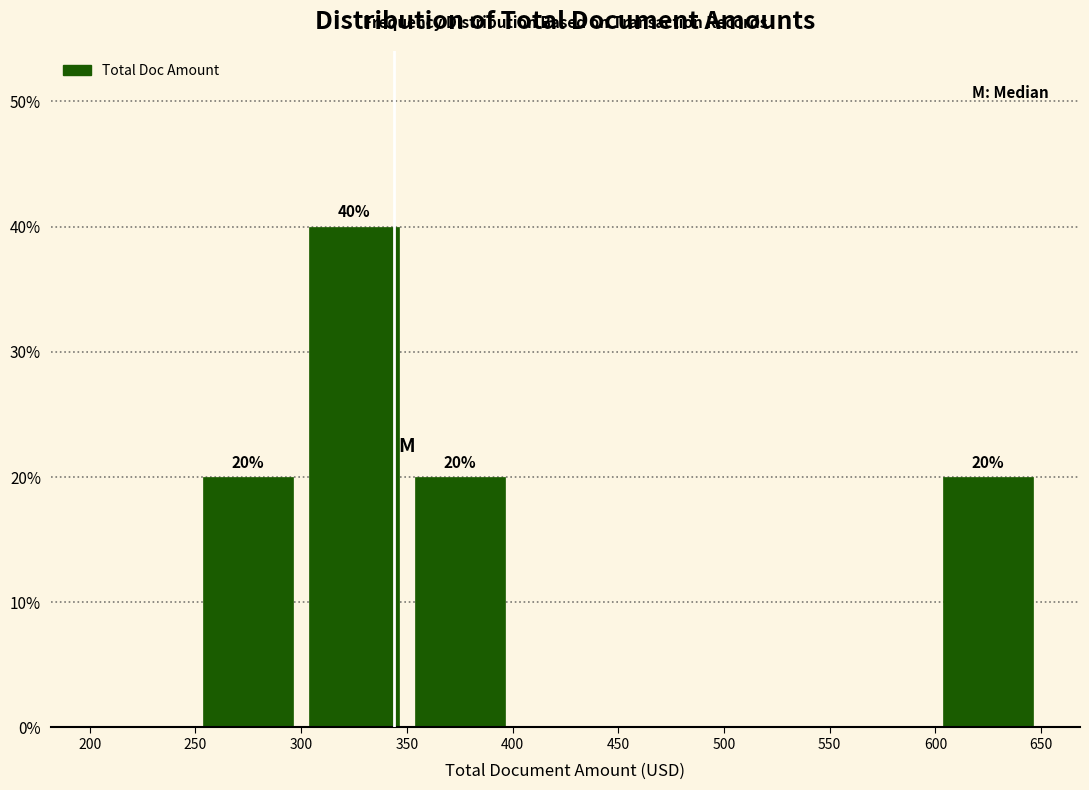

Which range on the x-axis has the tallest bar?

300 to 350